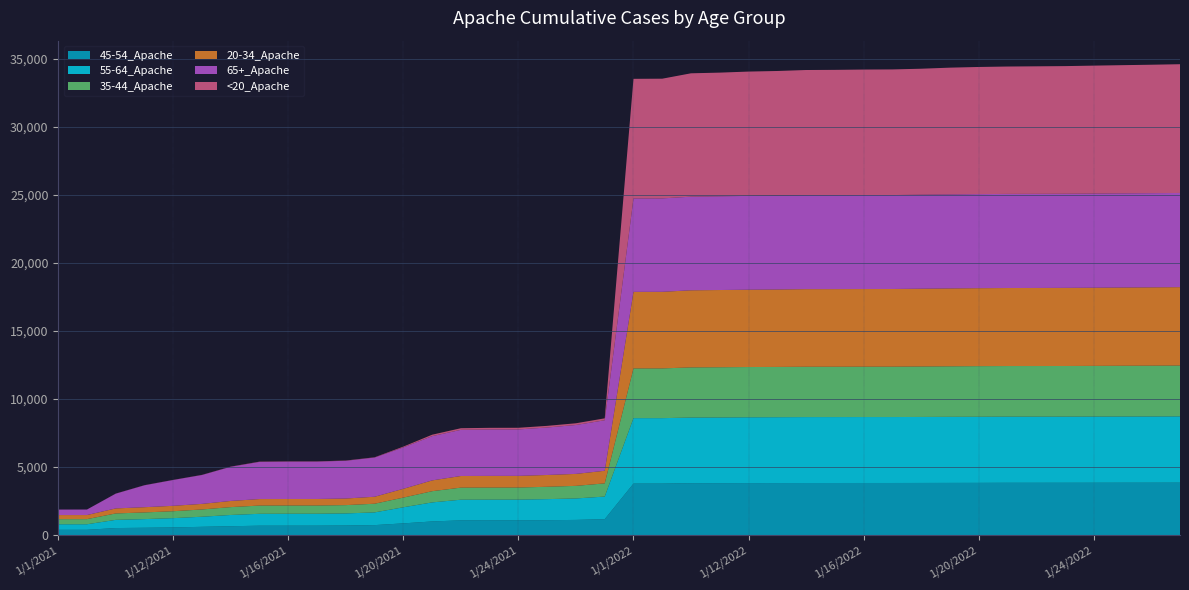

Reading left to right, transcribe all the data shown in this chart.

45-54_Apache: 385	386	515	536	560	606	649	688	689	690	702	731	859	1000	1080	1081	1082	1093	1113	1168	3781	3781	3811	3814	3819	3821	3824	3825	3826	3826	3829	3832	3835	3841	3841	3842	3844	3846	3847	3850
55-64_Apache: 407	407	602	636	683	741	827	874	877	877	887	934	1183	1399	1518	1521	1522	1547	1577	1660	4809	4809	4822	4824	4833	4838	4844	4844	4845	4845	4849	4854	4856	4858	4858	4858	4860	4863	4866	4869
35-44_Apache: 376	377	471	491	509	534	578	605	605	605	611	637	711	824	887	888	888	908	925	970	3654	3655	3686	3692	3694	3694	3698	3698	3700	3701	3707	3713	3720	3720	3721	3722	3726	3730	3733	3736
20-34_Apache: 301	301	369	384	397	409	452	478	478	478	485	513	646	793	855	857	857	866	879	926	5625	5627	5665	5674	5682	5689	5702	5704	5705	5707	5716	5723	5728	5732	5735	5740	5743	5748	5754	5760
65+_Apache: 404	405	1084	1610	1898	2123	2510	2733	2747	2747	2773	2881	3044	3249	3391	3410	3412	3489	3593	3711	6864	6864	6879	6887	6891	6898	6900	6900	6901	6902	6906	6907	6912	6914	6914	6914	6917	6919	6920	6920
<20_Apache: 1	1	8	9	9	11	14	18	18	18	18	19	57	108	119	121	121	121	127	141	8788	8795	9064	9086	9135	9157	9201	9209	9226	9231	9256	9313	9341	9360	9371	9379	9401	9419	9437	9460